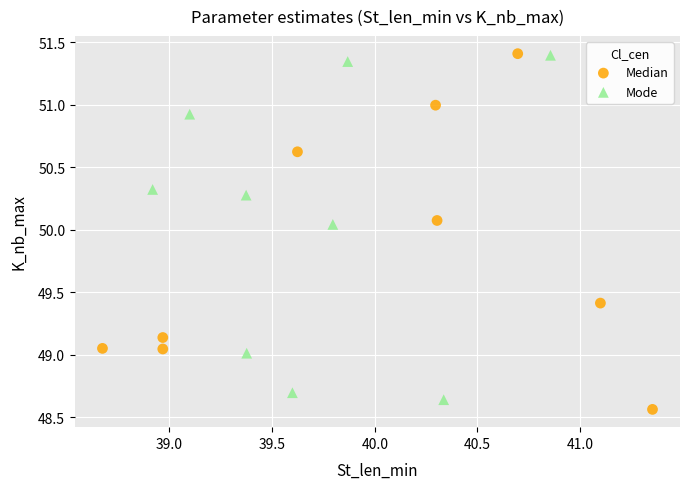

Which series contains the lowest Y value?

Median